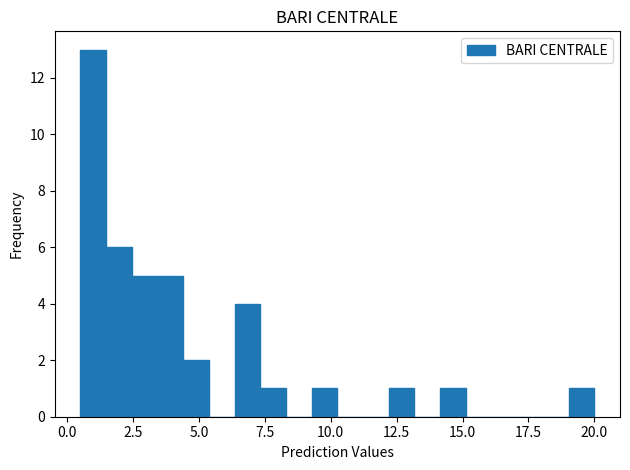

Read against the x-axis, roughly where is the centre of the tallest bar?

1.0